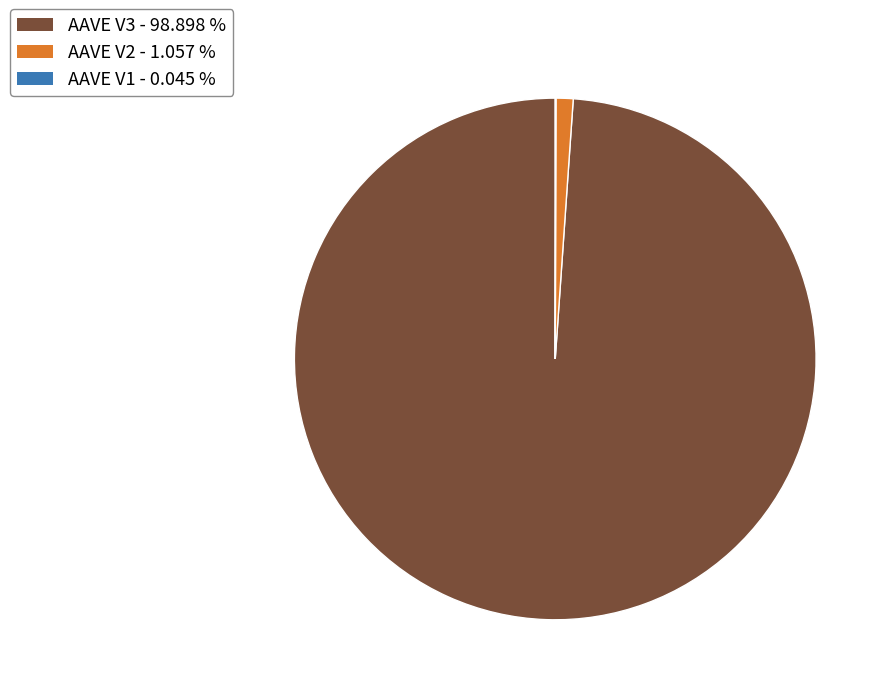

What is the ratio of the value at AAVE V3 to the value at AAVE V2?

93.5